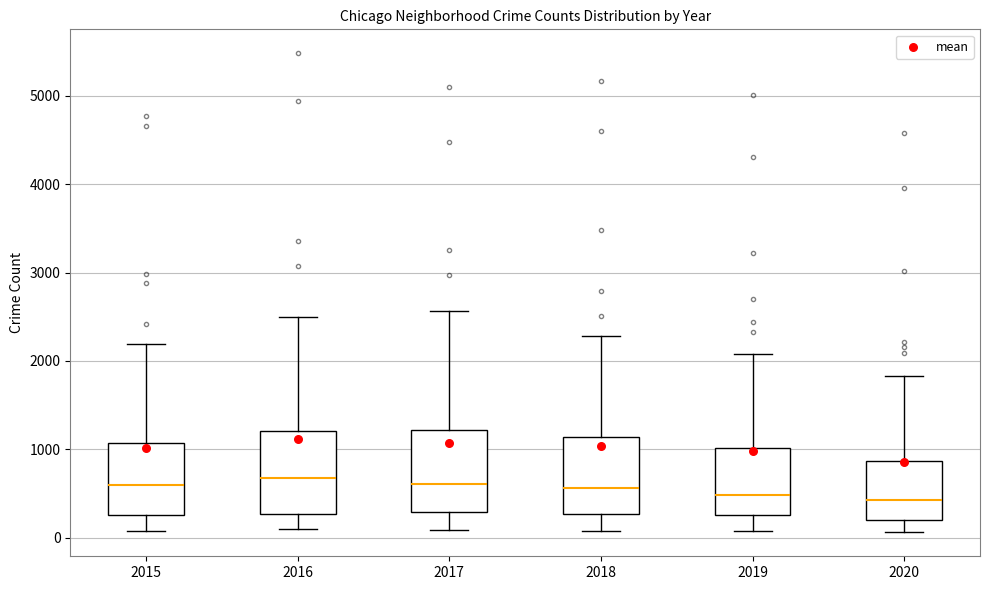

Where does the lower whisker of the box at x = 2018 end on the y-axis? The values are not printed on the chart, so give them approximately, as read against the axis.

100